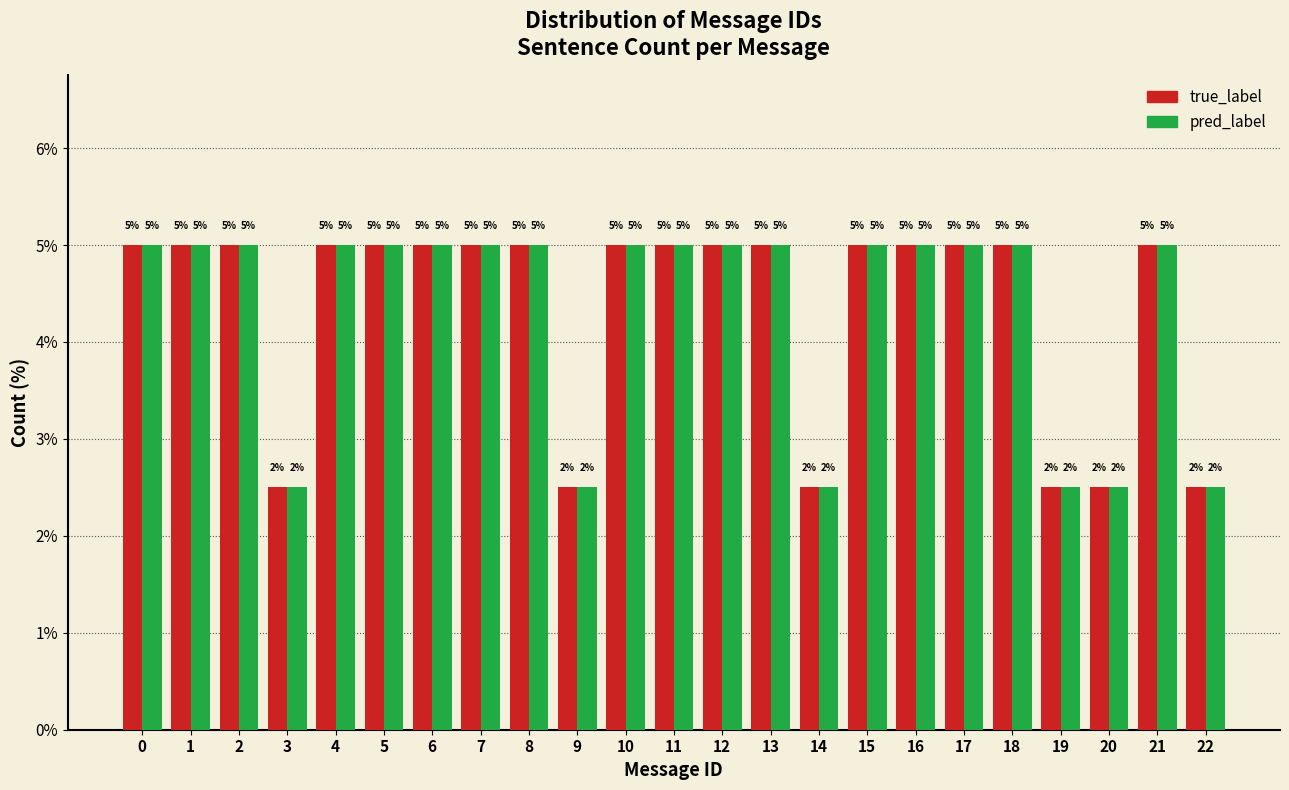

The value of pred_label at 13 is 5.0. True or false?

True